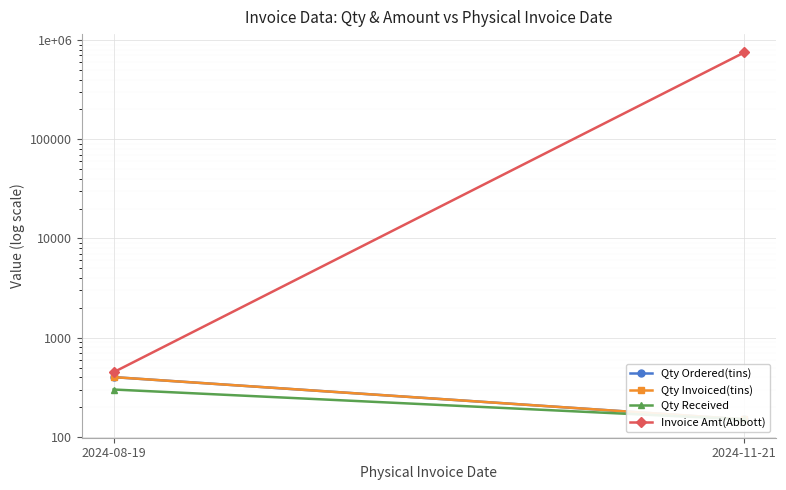

The value of Invoice Amt(Abbott) at 2024-11-21 is 1126906. True or false?

False